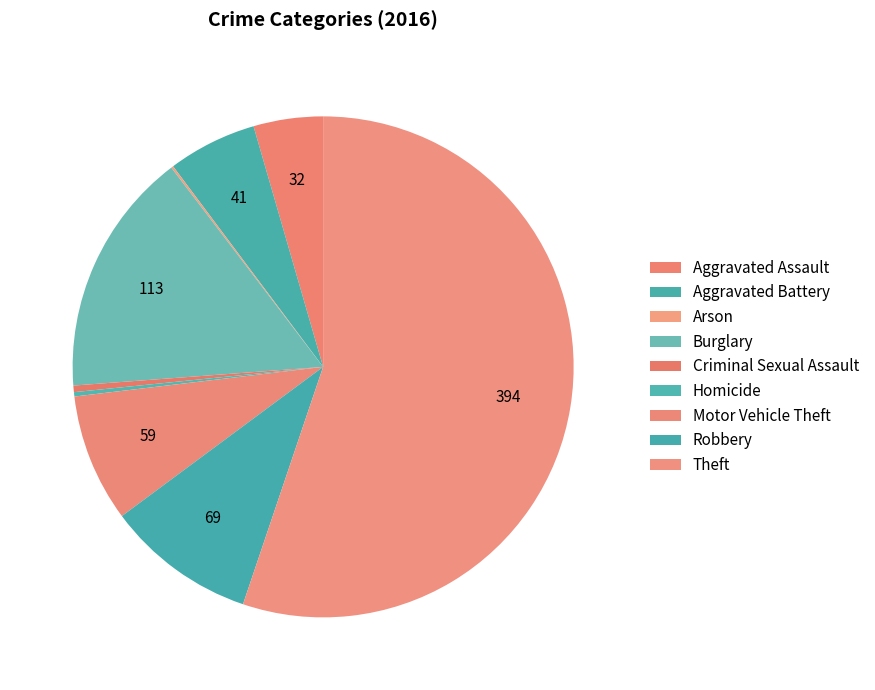

What is the majority slice?

Theft